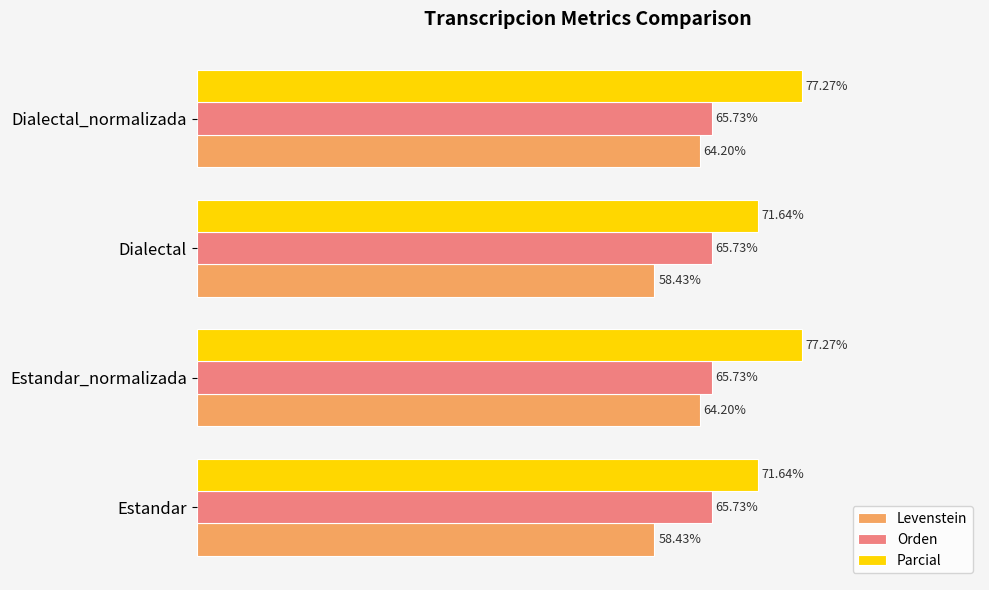

Which series has the largest range (max minus min)?

Levenstein